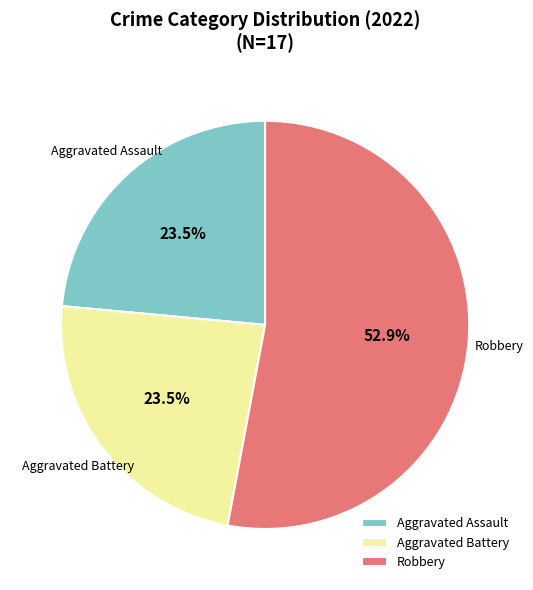

How many slices are in this pie chart?

3